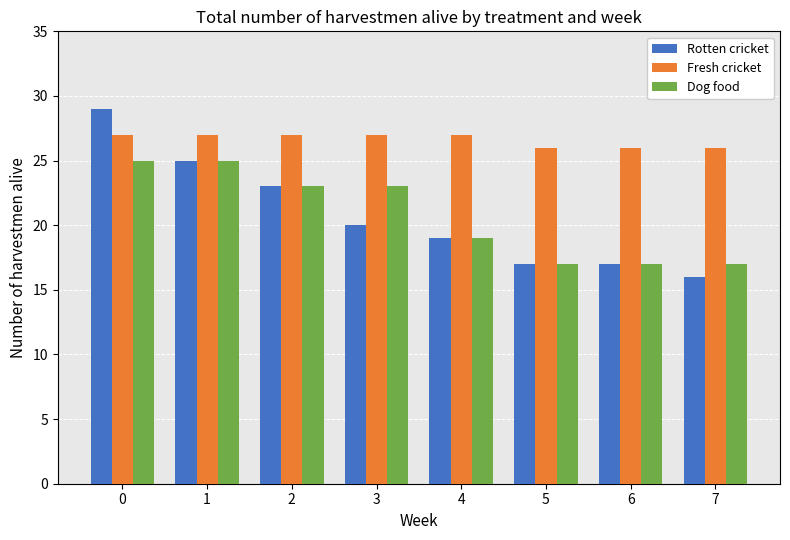

What is the sum of the Fresh cricket values at 4 and 5?

53